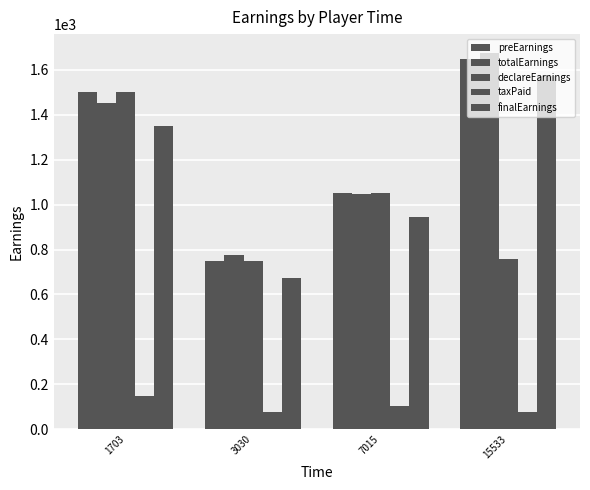

How many data points does each series have?

4